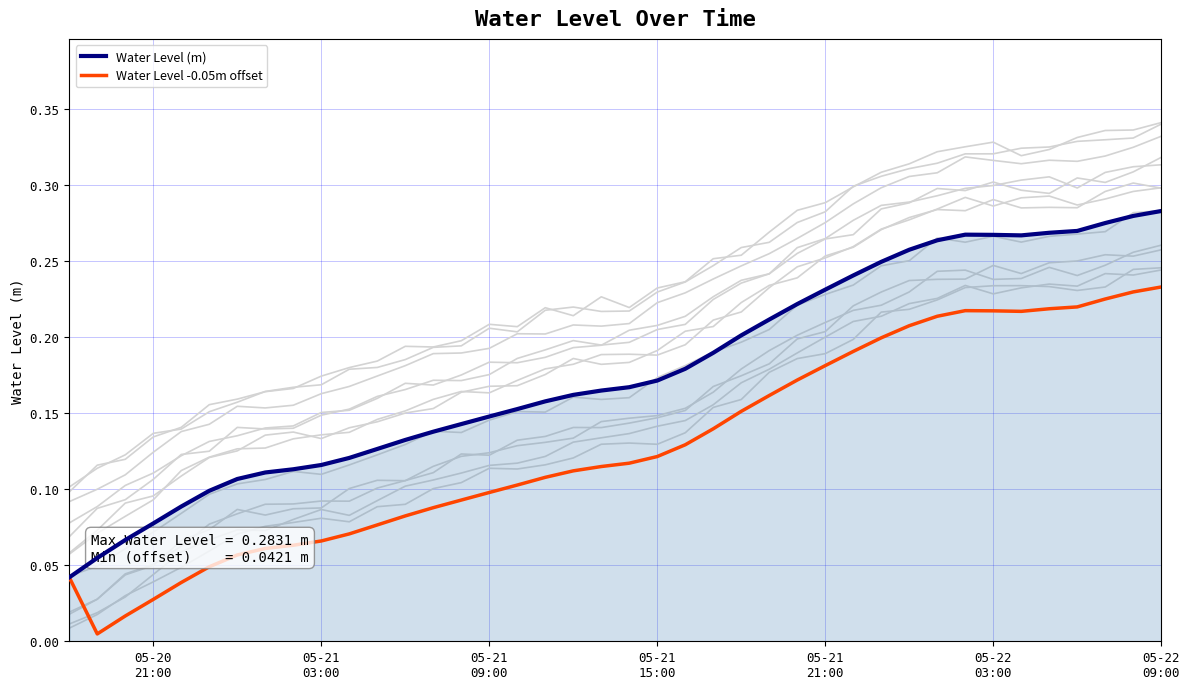

Does the chart display data point markers on the line(s)?

No